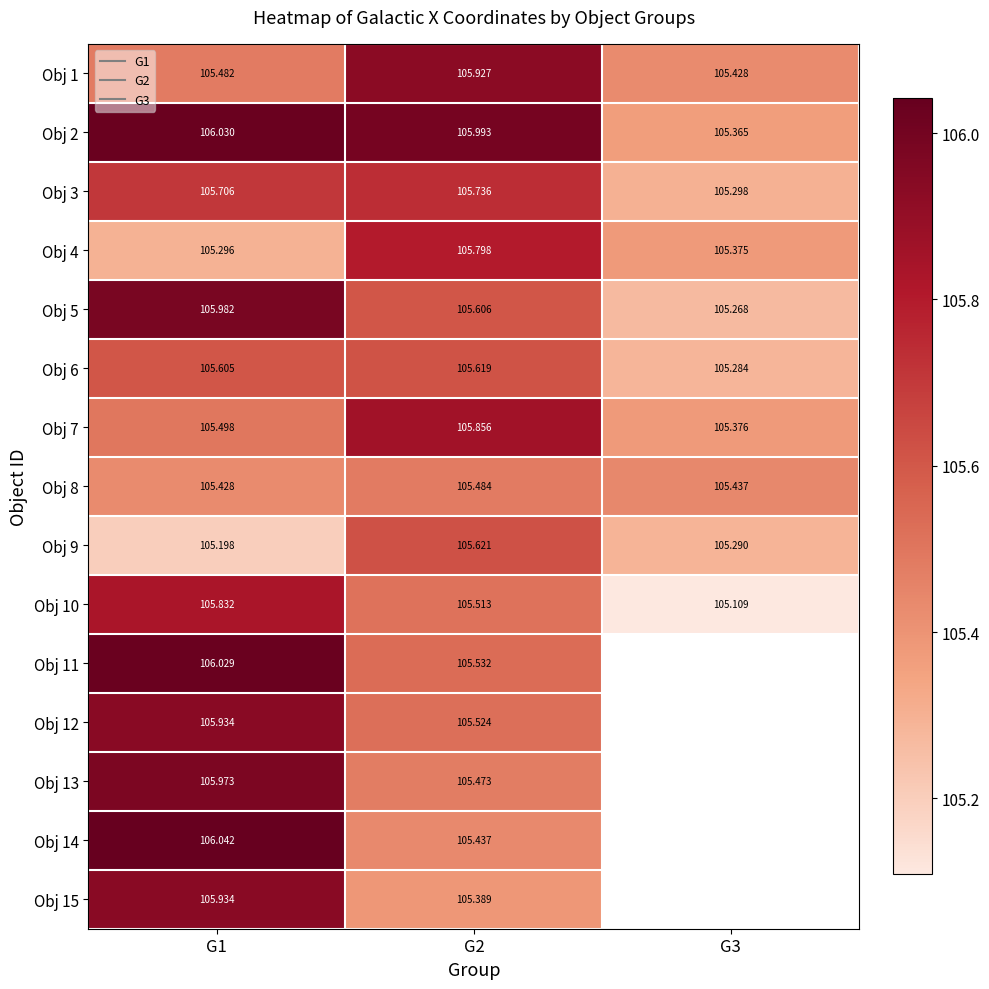

List the series in order of their peak value, lowest first.

Obj 8, Obj 6, Obj 9, Obj 3, Obj 4, Obj 10, Obj 7, Obj 1, Obj 15, Obj 12, Obj 13, Obj 5, Obj 11, Obj 2, Obj 14